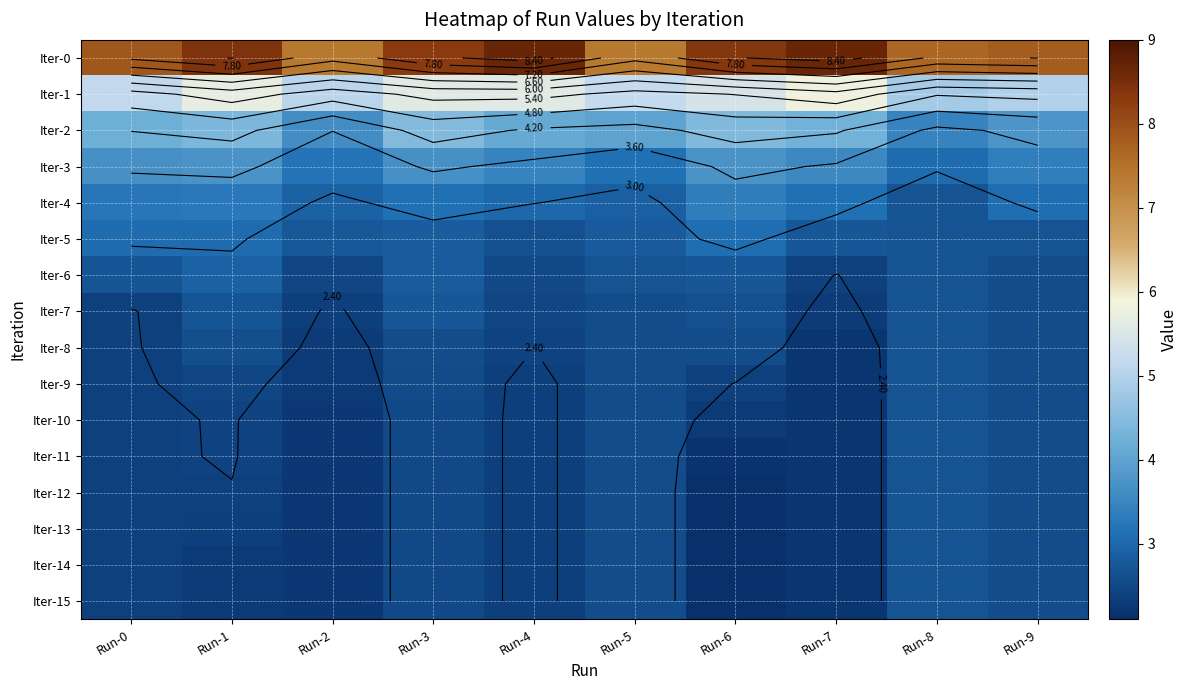

Which category has the highest value in the Iter-14 series?

Run-8